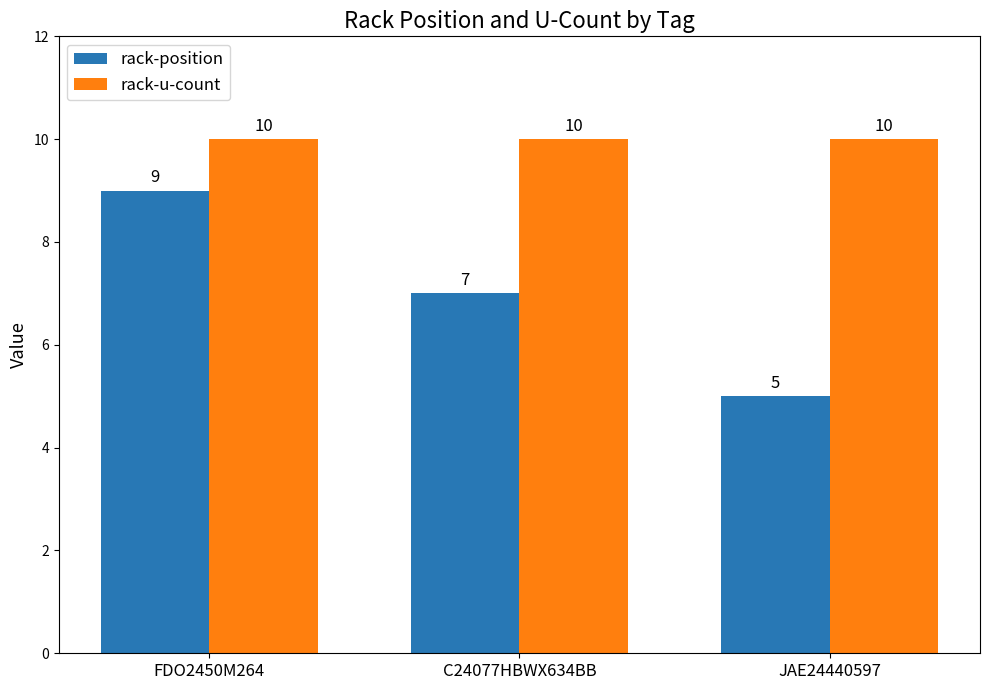

What value does the rack-u-count series have at C24077HBWX634BB?

10